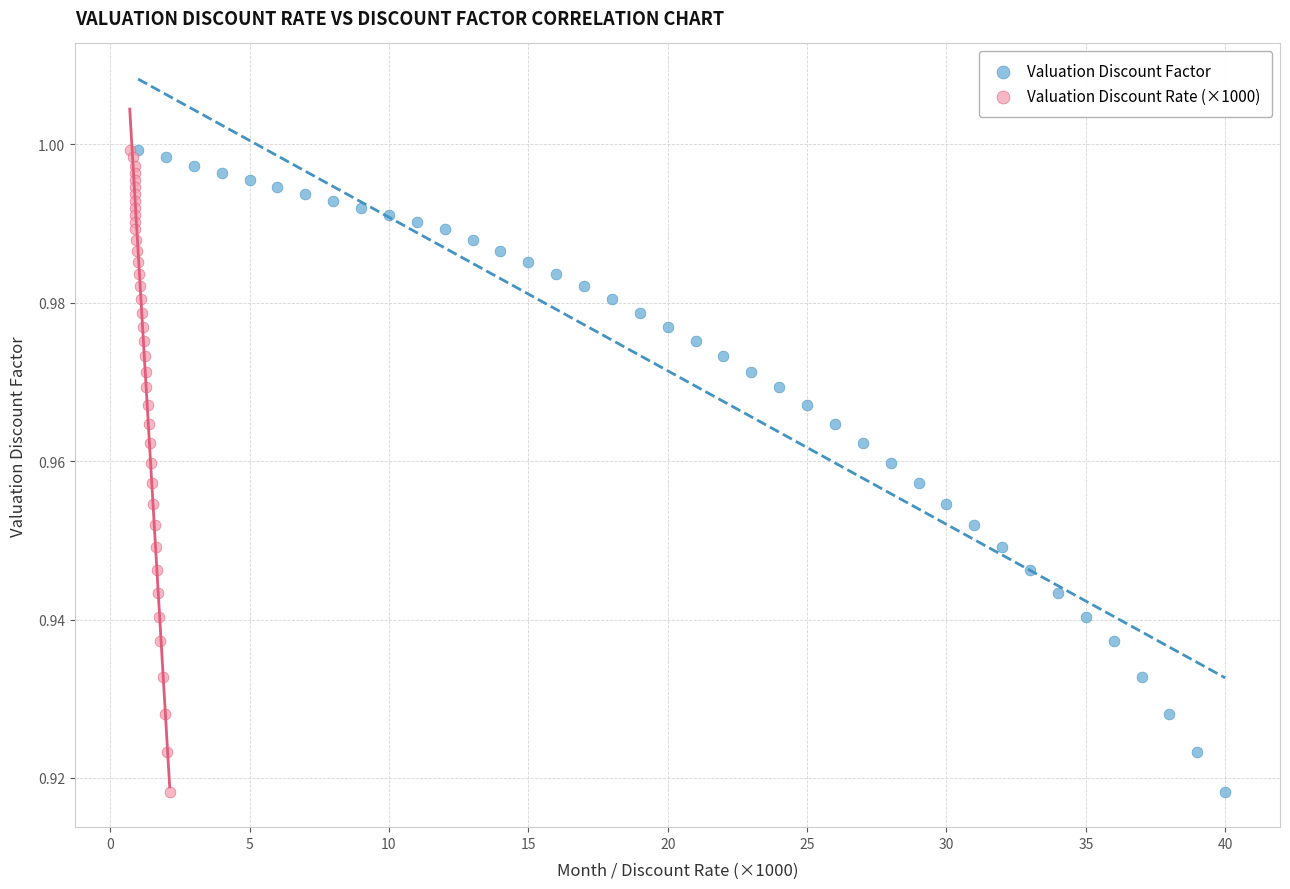

What are all the series names shown in the legend?

Valuation Discount Factor, Valuation Discount Rate (×1000)